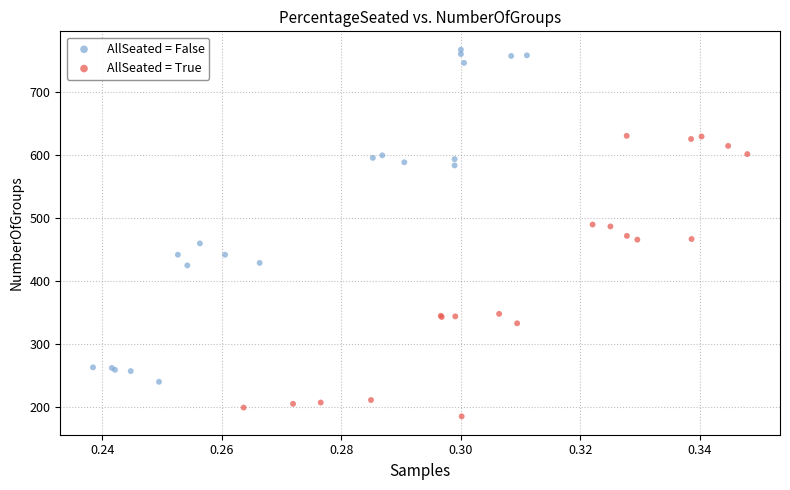

Which series has the largest Y range (max minus min)?

AllSeated = False